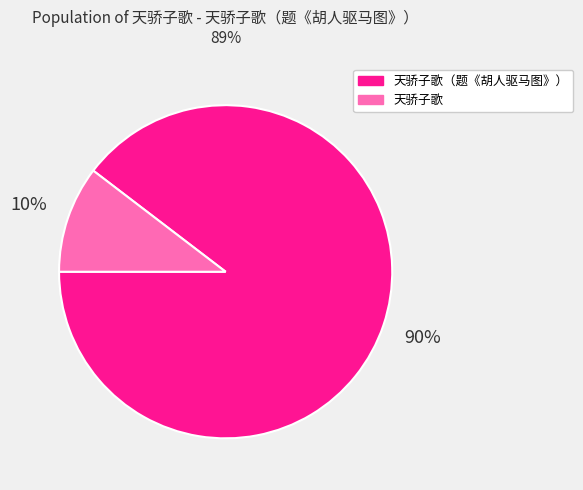

Approximately how many times larger is the value at 天骄子歌 compared to 天骄子歌（题《胡人驱马图》）?

0.1